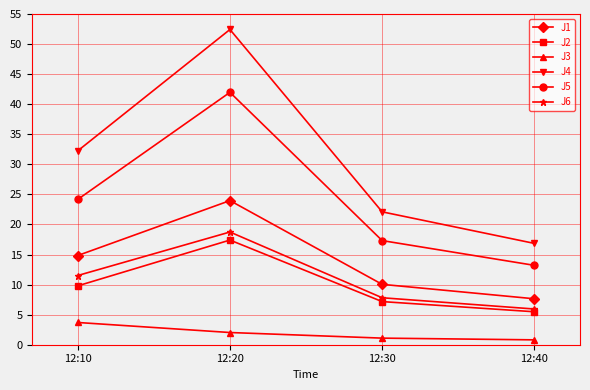

How many values in the J5 series exceed 24?

2